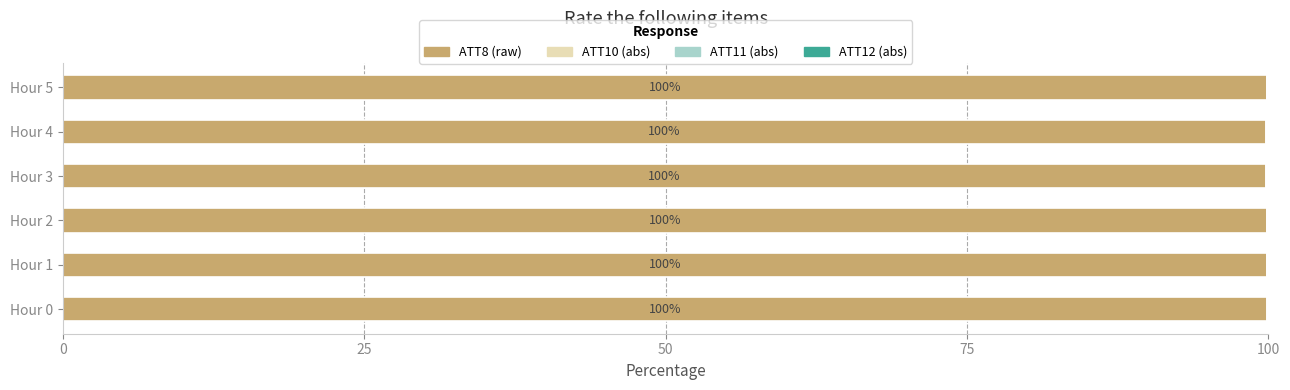

True or false: ATT8 (raw) has a value of 99.8 at Hour 5.

True